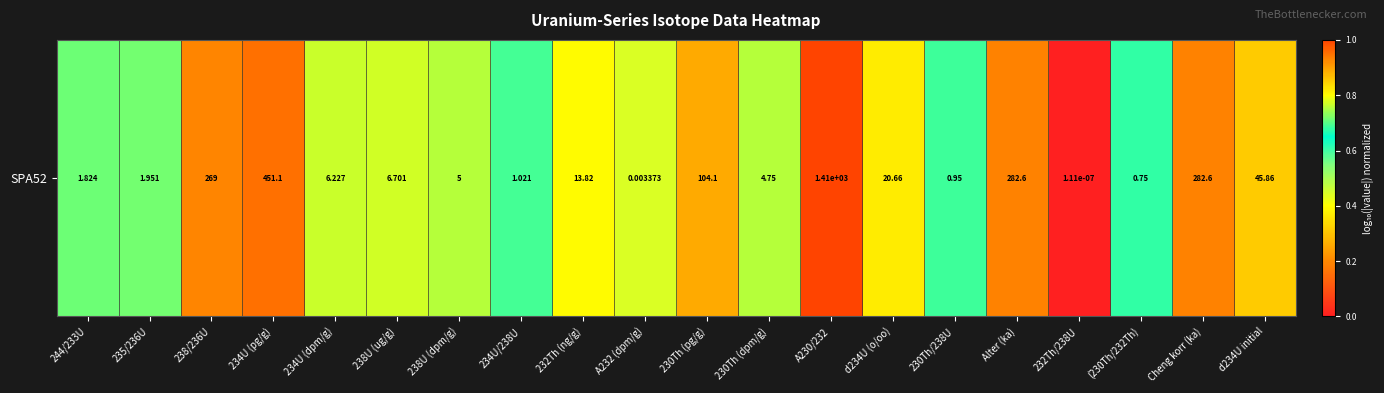

Which label corresponds to the largest value in the chart?

A230/232